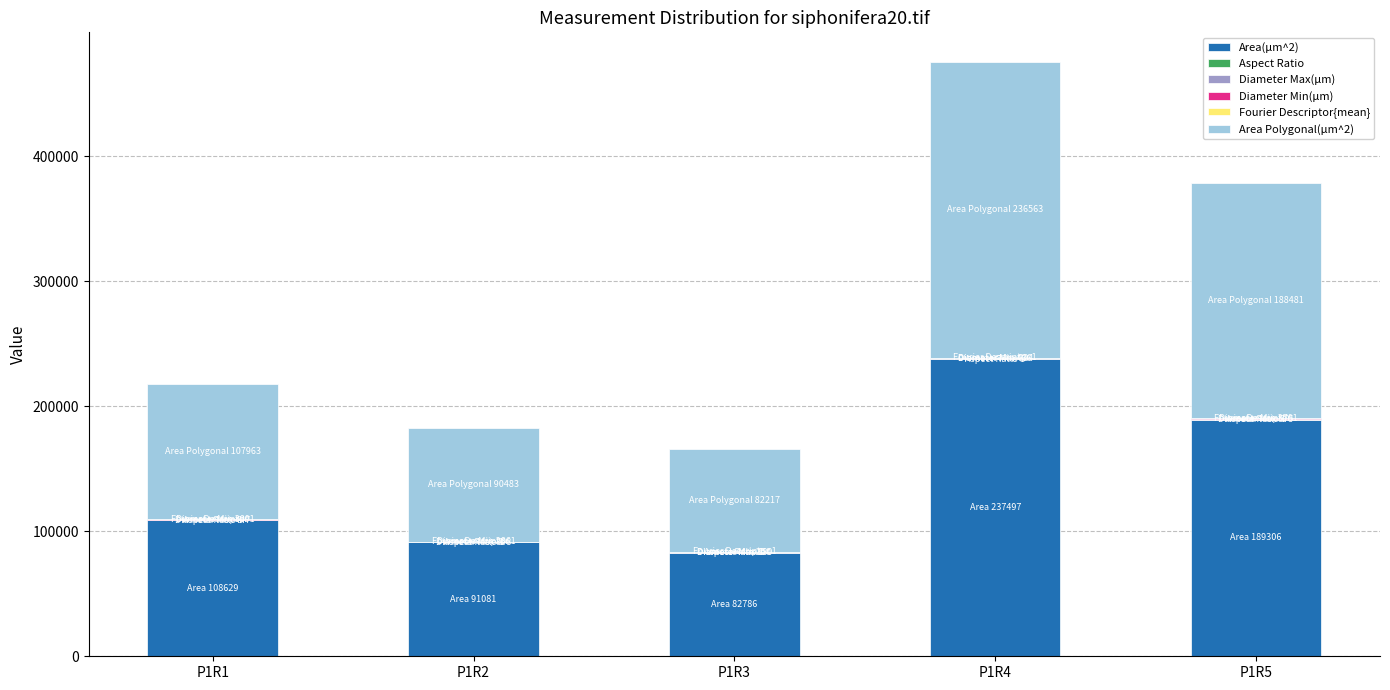

At which label does Area(µm^2) reach its peak?

P1R4